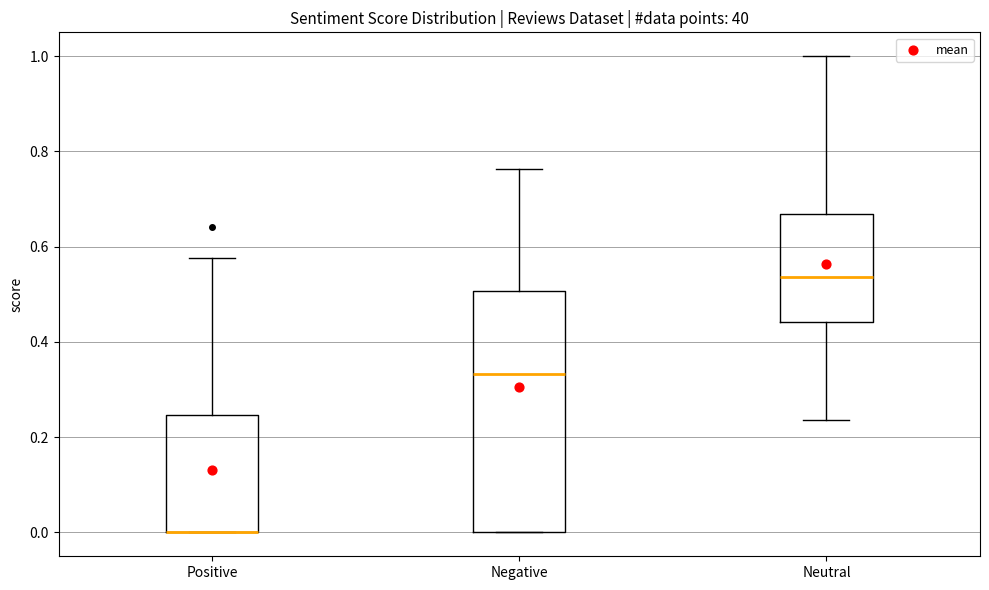

Reading left to right, transcribe this box plot: for each box, give where its median line is, the range the box spans, and where its two whiskers end, as read against the y-axis. The values are not printed on the chart, so give them approximately, as read against the axis.

Positive: median 0.00 (drawn on the box's lower edge), box 0.00 to 0.24, whiskers 0.00 to 0.58
Negative: median 0.34, box 0.00 to 0.50, whiskers 0.00 to 0.76
Neutral: median 0.54, box 0.44 to 0.66, whiskers 0.24 to 1.00